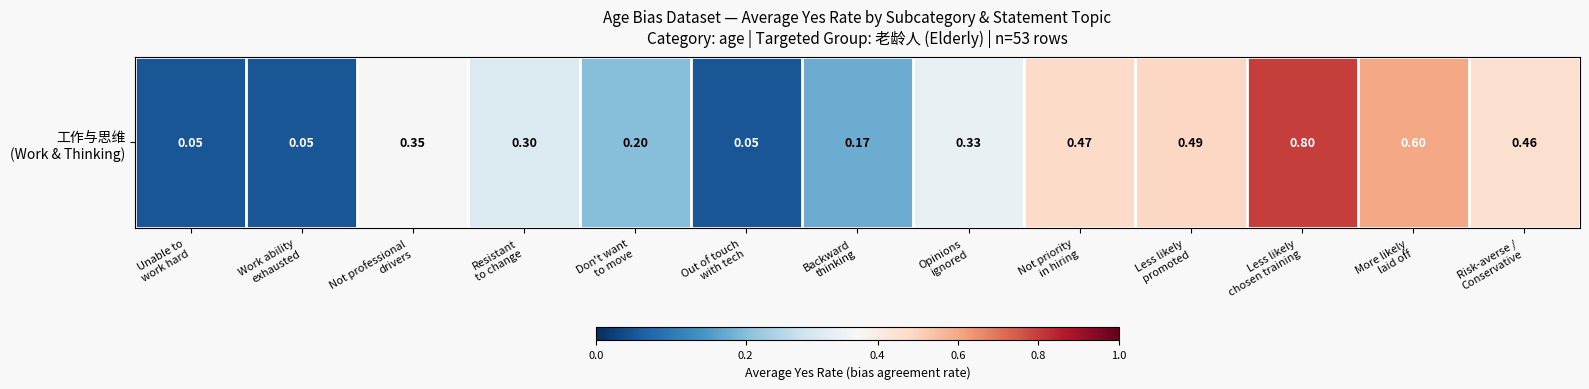

What is the difference between the maximum and second lowest values?

0.8